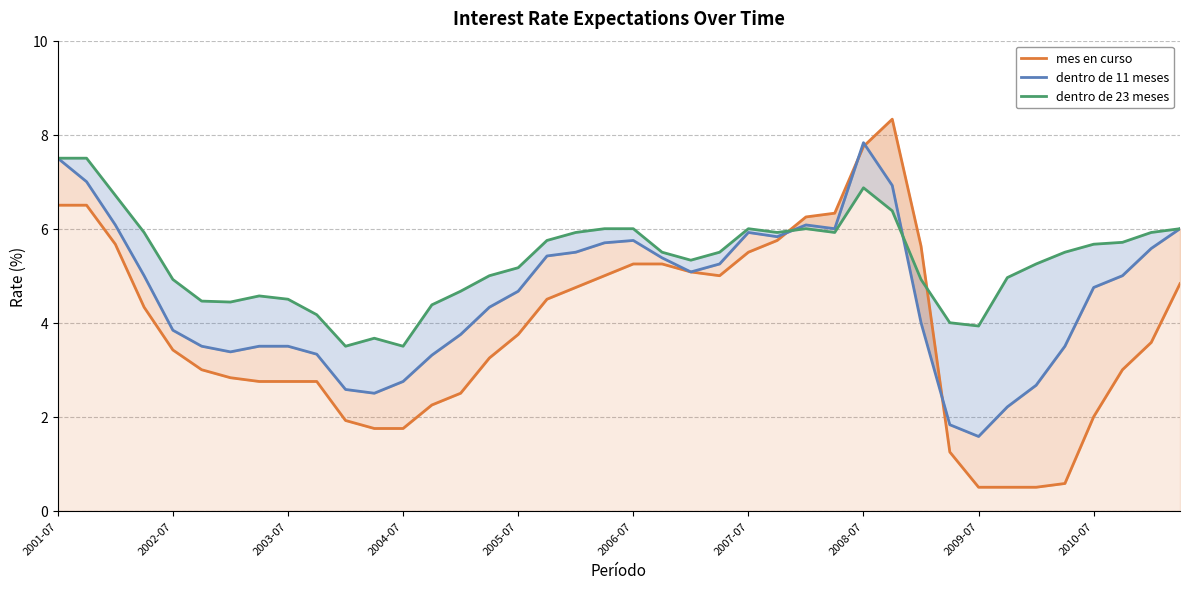

True or false: dentro de 11 meses and mes en curso intersect in this chart.

True